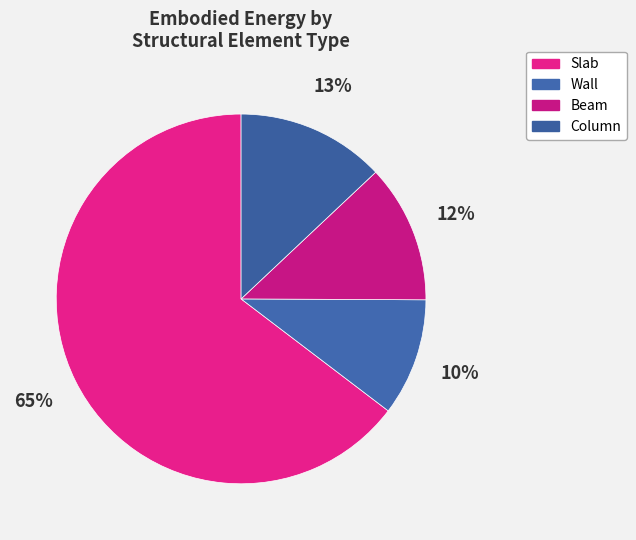

To the nearest percent, what is the difference between the Wall and Column slice percentages?

3%